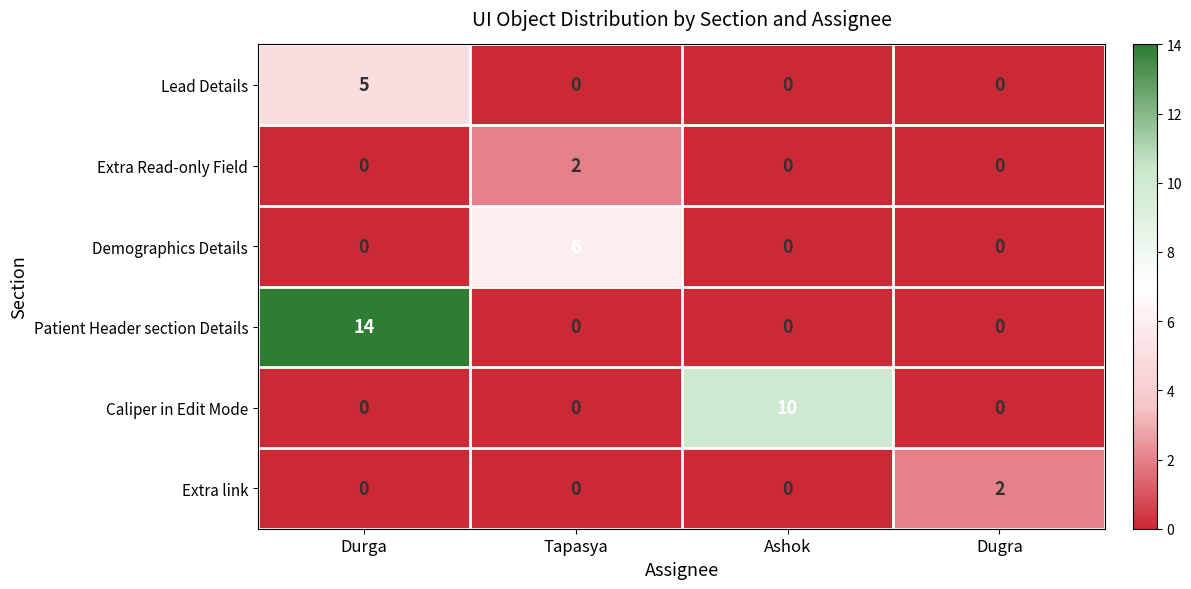

Which series has the largest range (max minus min)?

Patient Header section Details